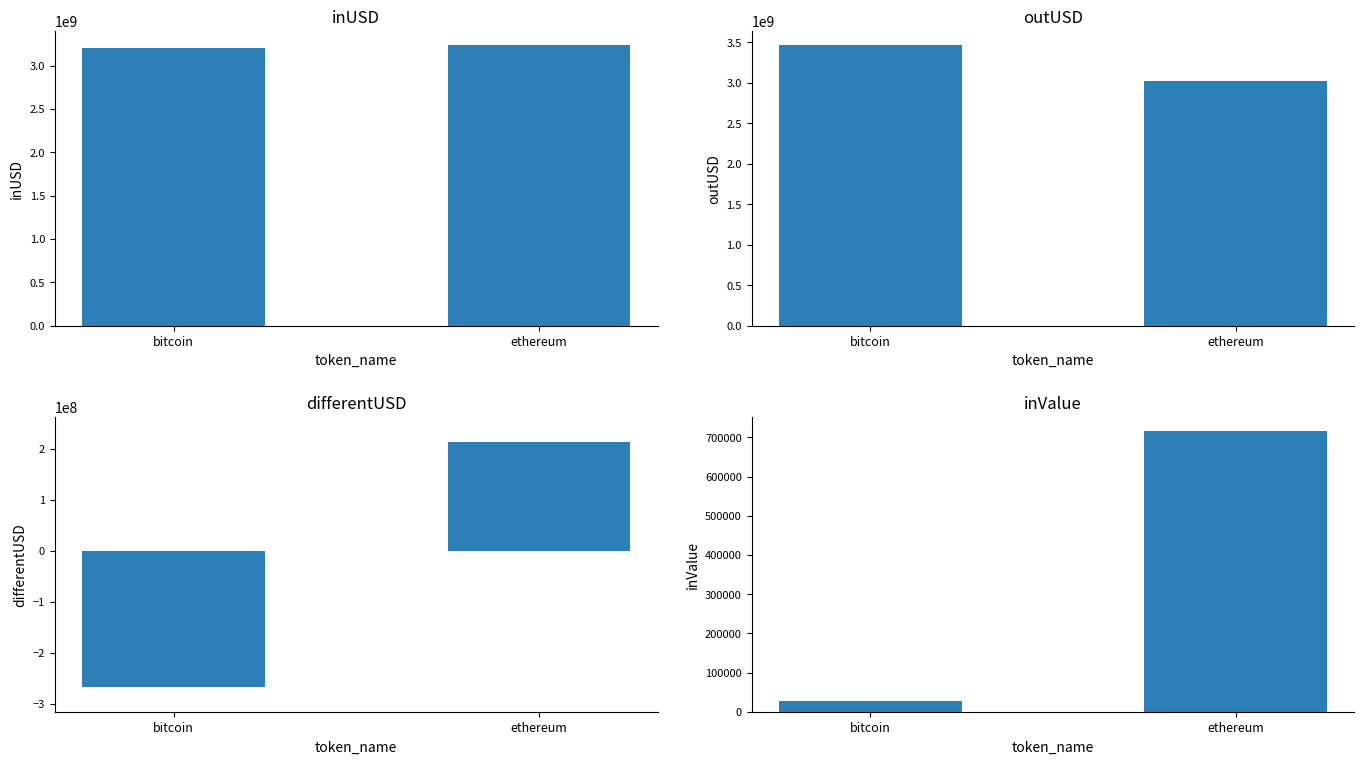

Is it true that outUSD equals 3022979771.2 at ethereum?

True